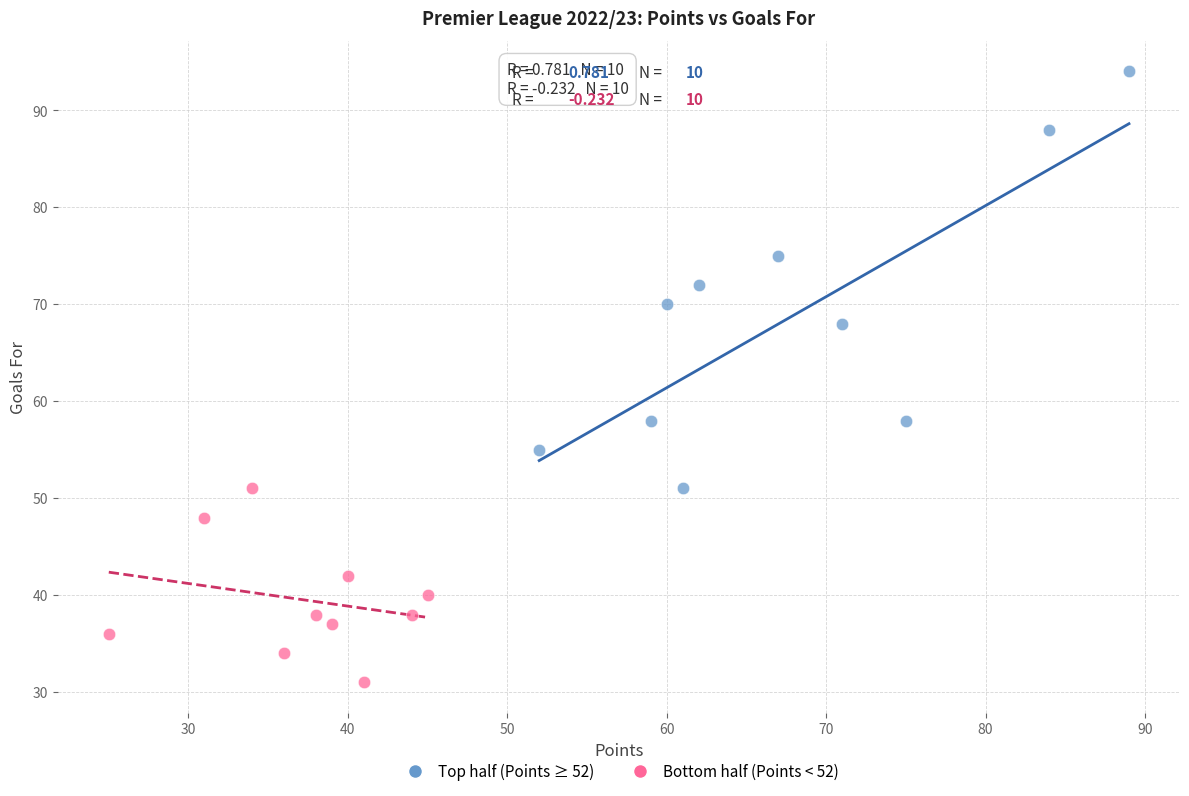

Which series reaches the minimum Y coordinate?

Bottom half (Points < 52)